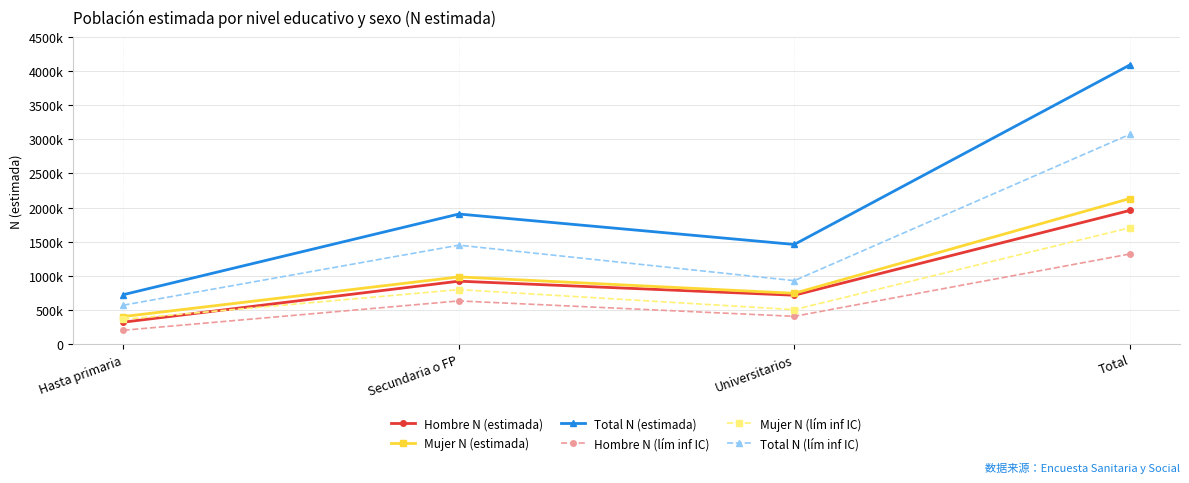

Which series has the widest spread of values?

Total N (estimada)